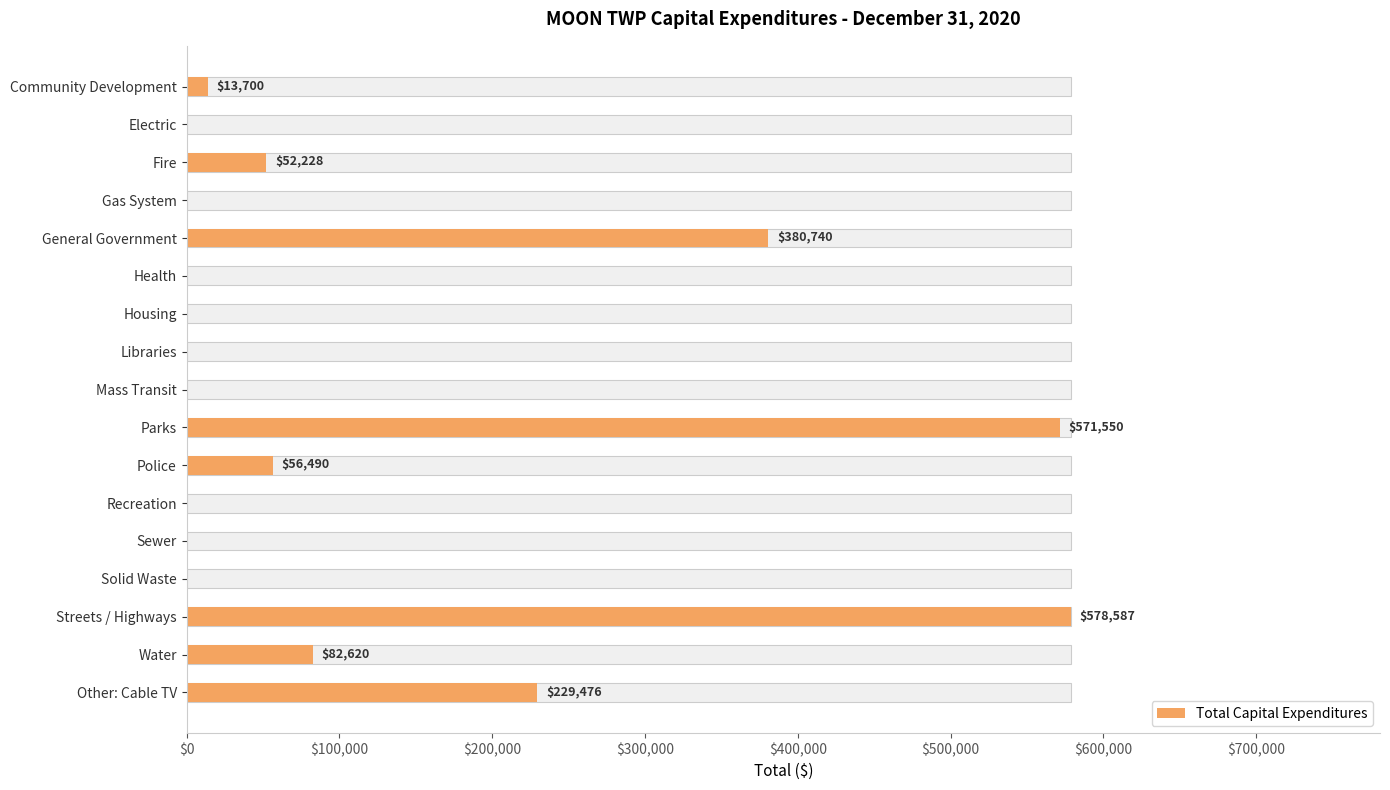

How many bars are there in total?

17